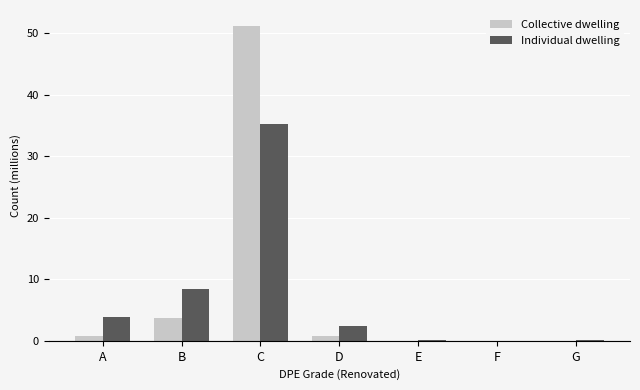

What is the highest value of the Individual dwelling series?

35.3